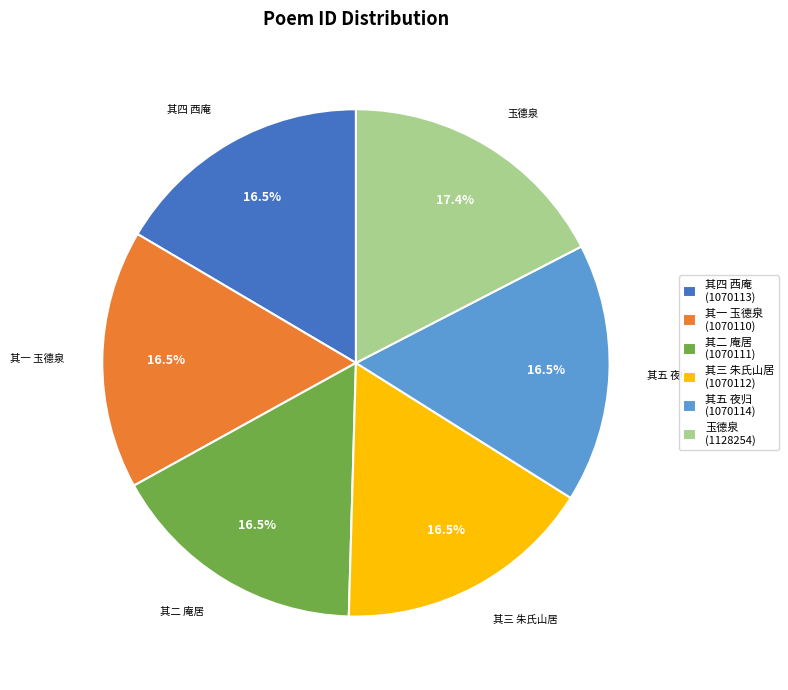

What is the ratio of the value at 其五 夜归 (1070114) to the value at 其一 玉德泉 (1070110)?

1.0